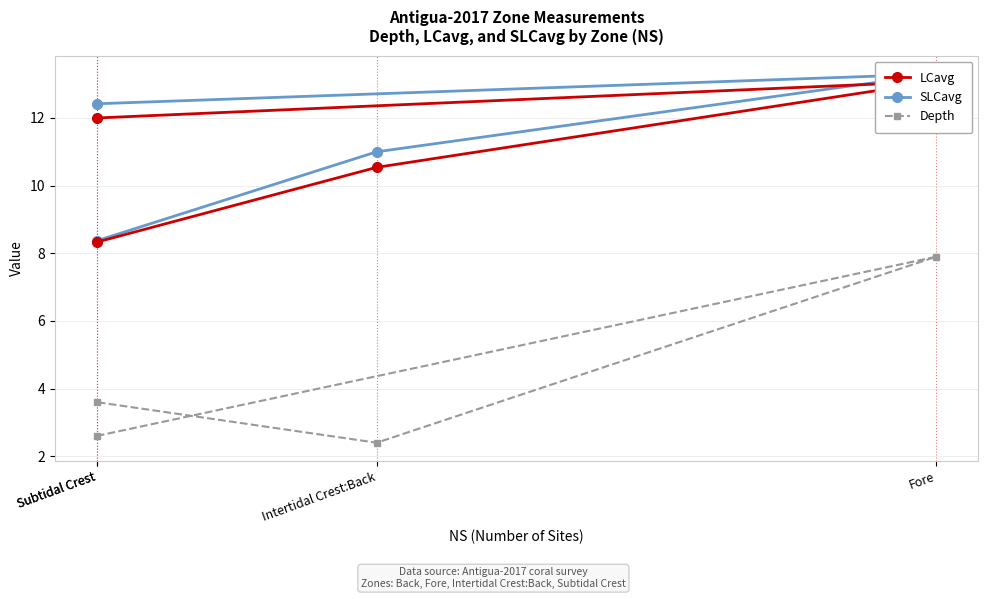

True or false: Depth and SLCavg intersect in this chart.

False